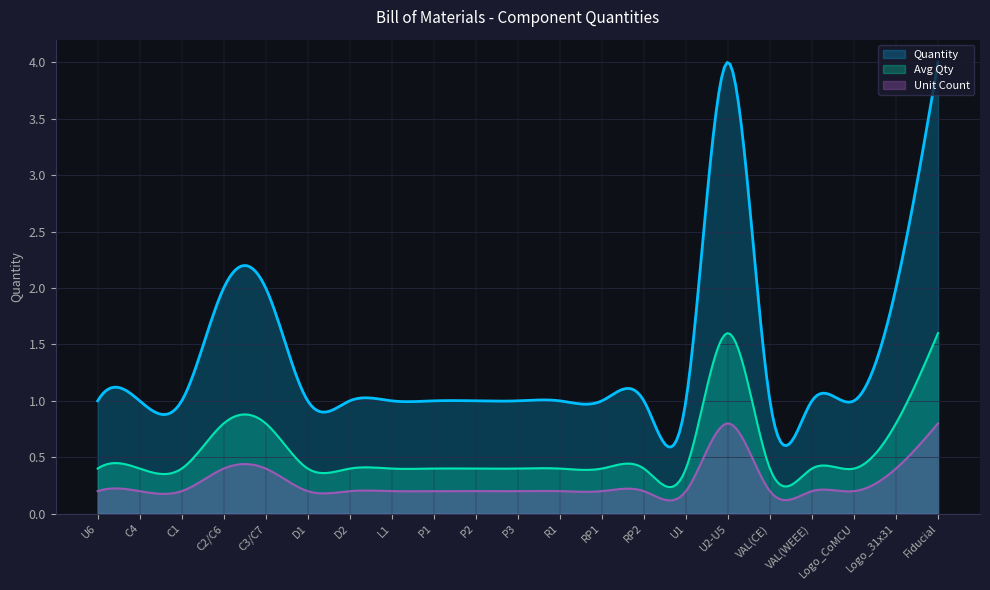

What is the label of the 11th point from the left?

P3